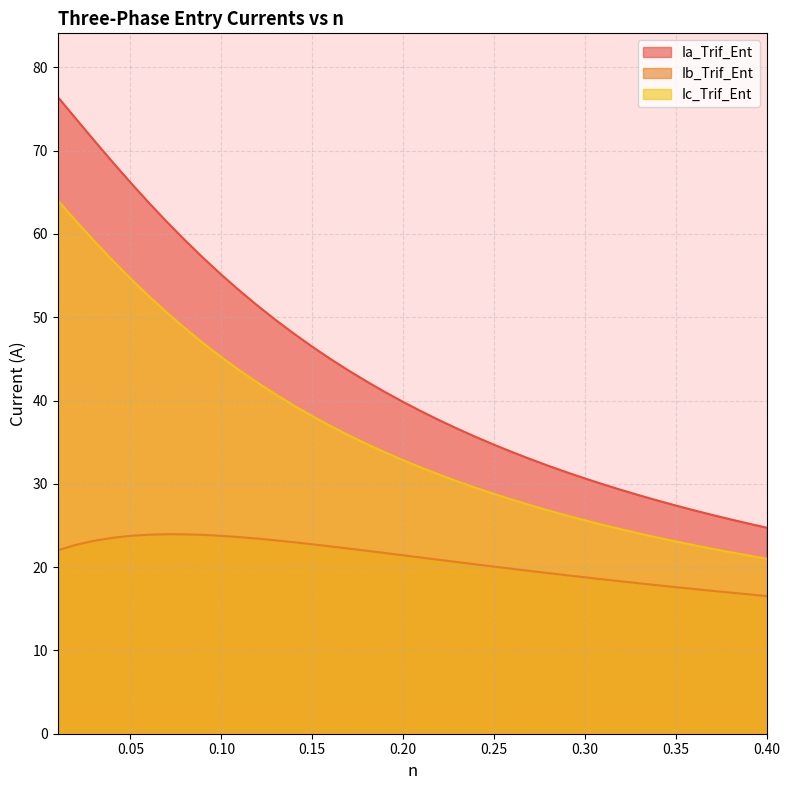

Where does the Ia_Trif_Ent series first go above 39?

0.01